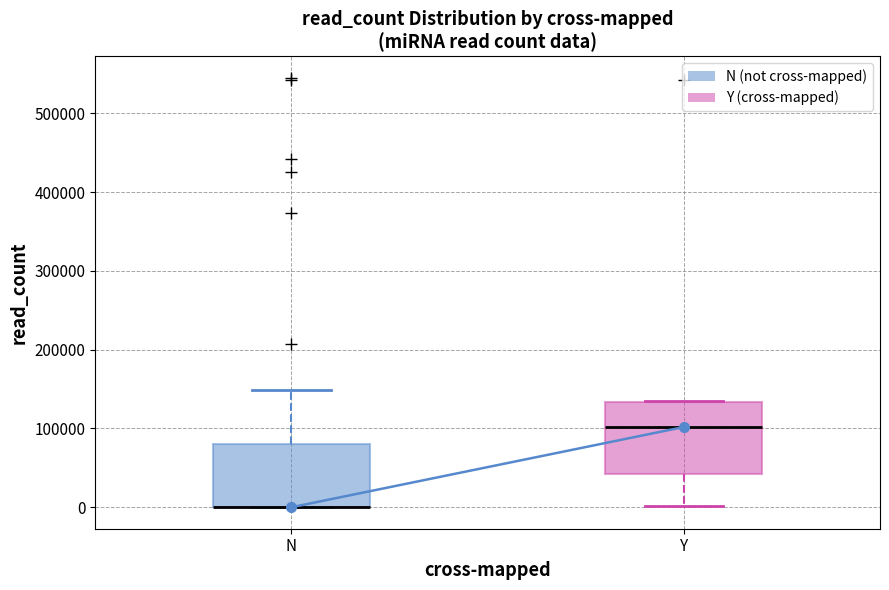

Reading left to right, transcribe this box plot: for each box, give where its median line is, the range the box spans, and where its two whiskers end, as read against the y-axis. The values are not printed on the chart, so give them approximately, as read against the axis.

N: median 0 (drawn on the box's lower edge), box 0 to 80000, whiskers 0 to 150000
Y: median 100000, box 40000 to 130000, whiskers 0 to 130000